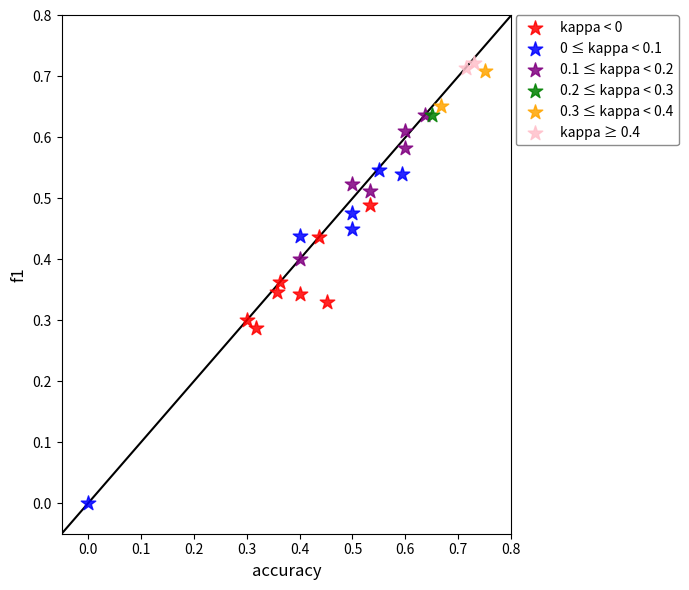

Which series contains the highest Y value?

kappa ≥ 0.4